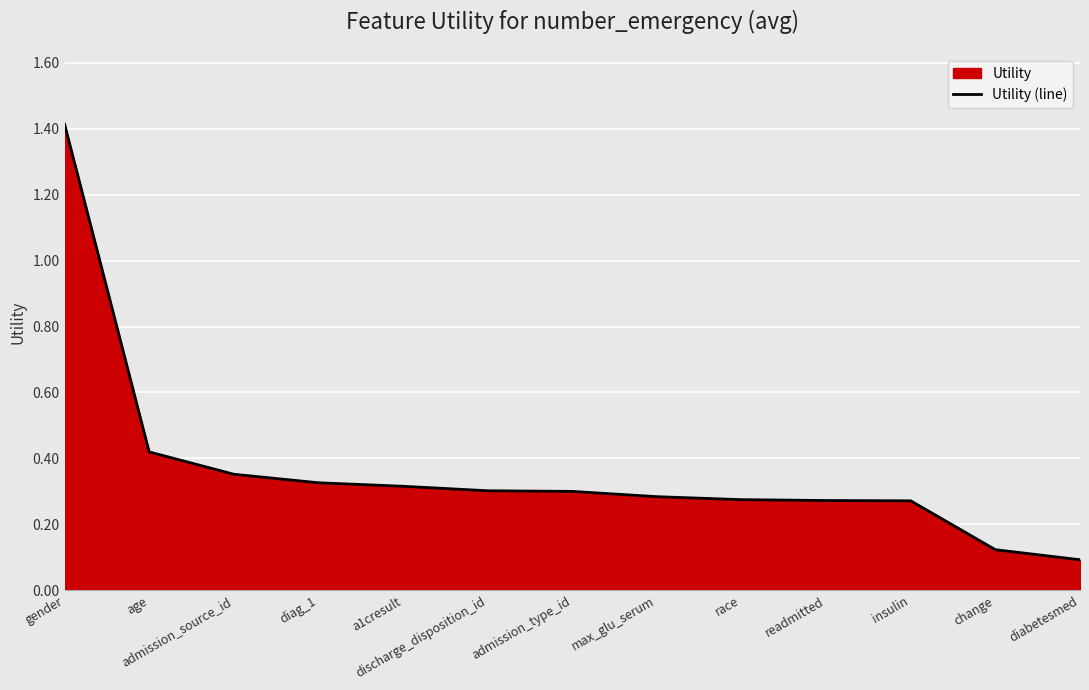

Read the value at admission_type_id.

0.3